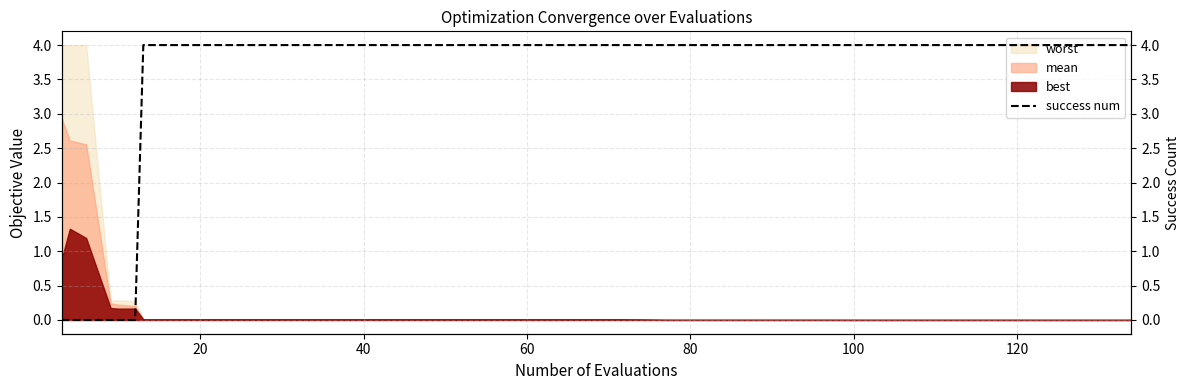

What is the maximum value for worst?

4.0